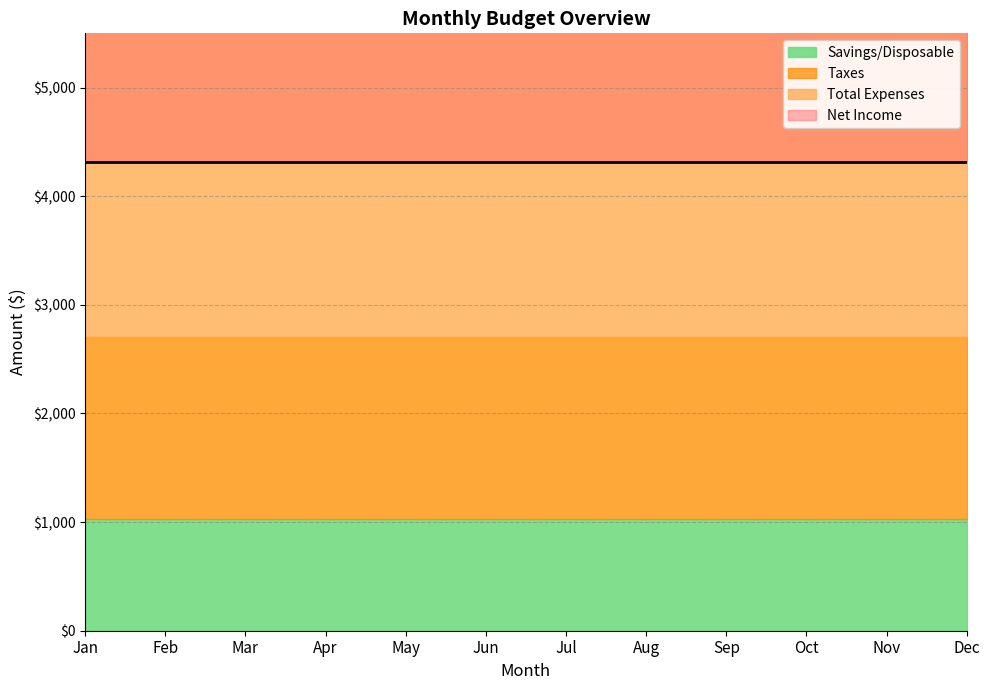

What is the highest value of the Savings/Disposable series?

1025